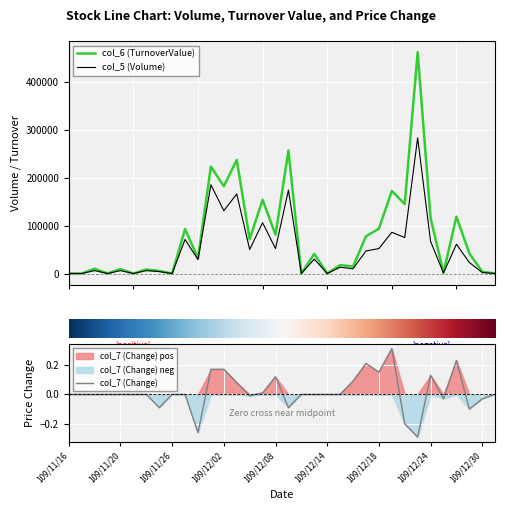

What position from the left is 109/11/26?

3